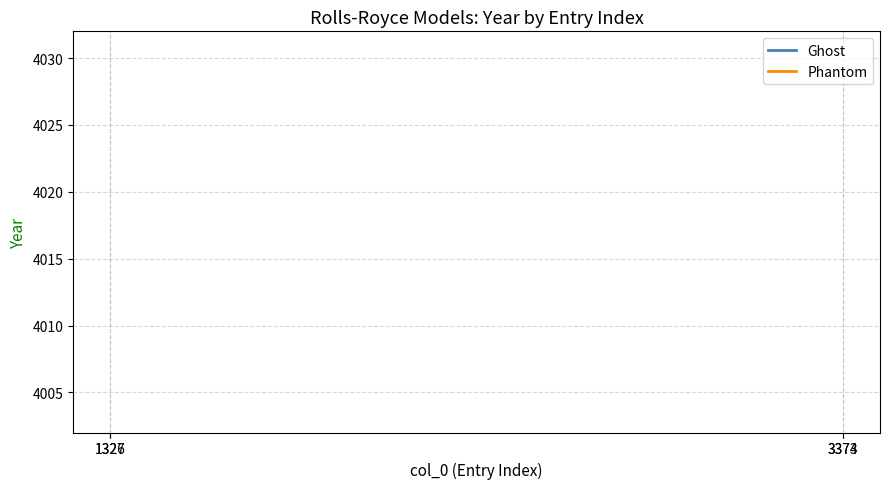

Does the chart have visible grid lines?

Yes